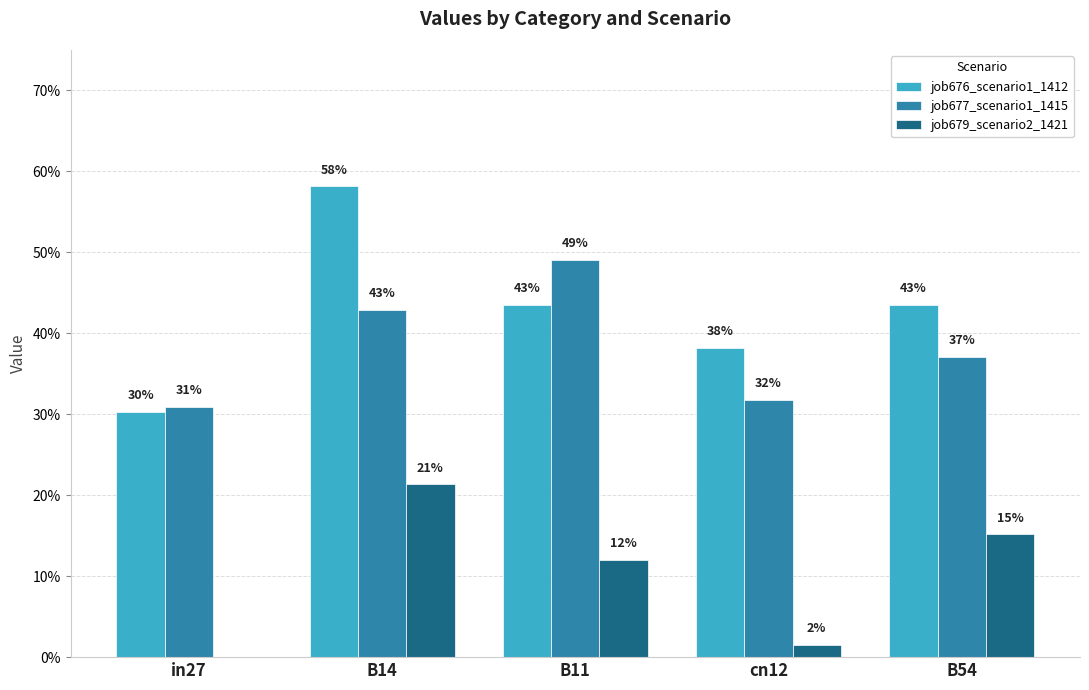

What is the value of the job676_scenario1_1412 bar at the 4th from the left?

0.4